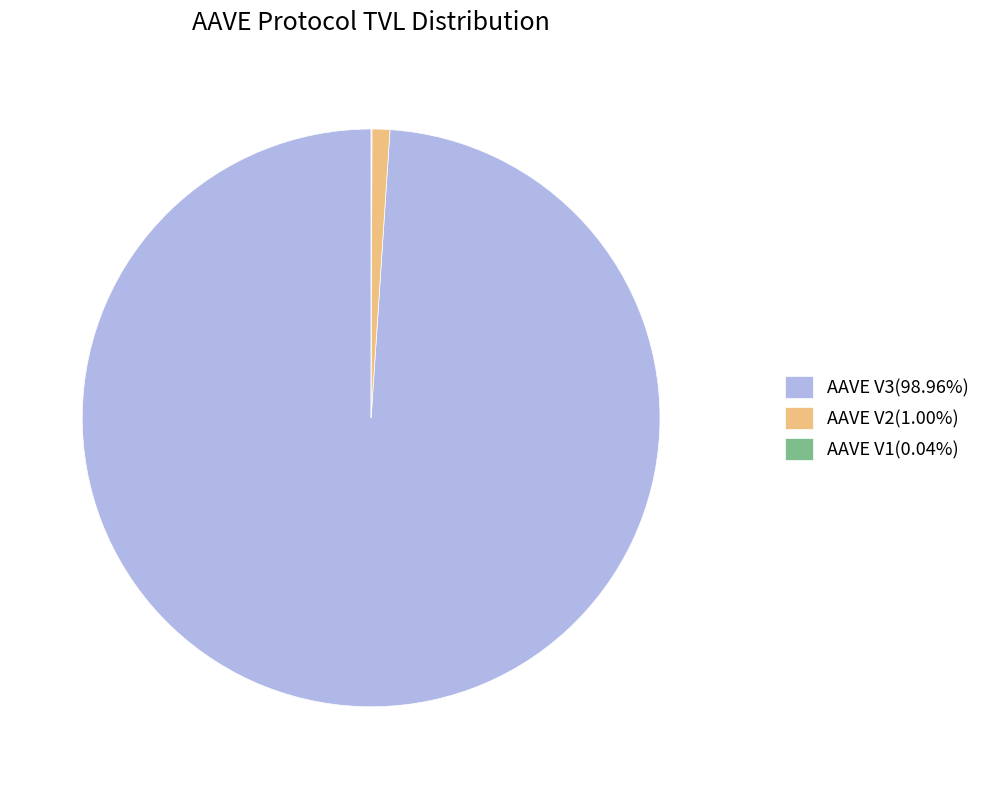

Approximately how many times larger is the value at AAVE V3(98.96%) compared to AAVE V2(1.00%)?

99.1